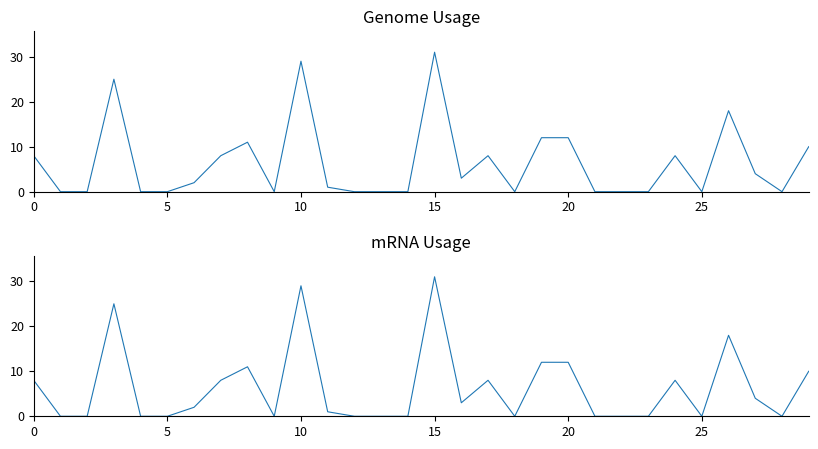

How many data points in genome usage are less than 2?

15